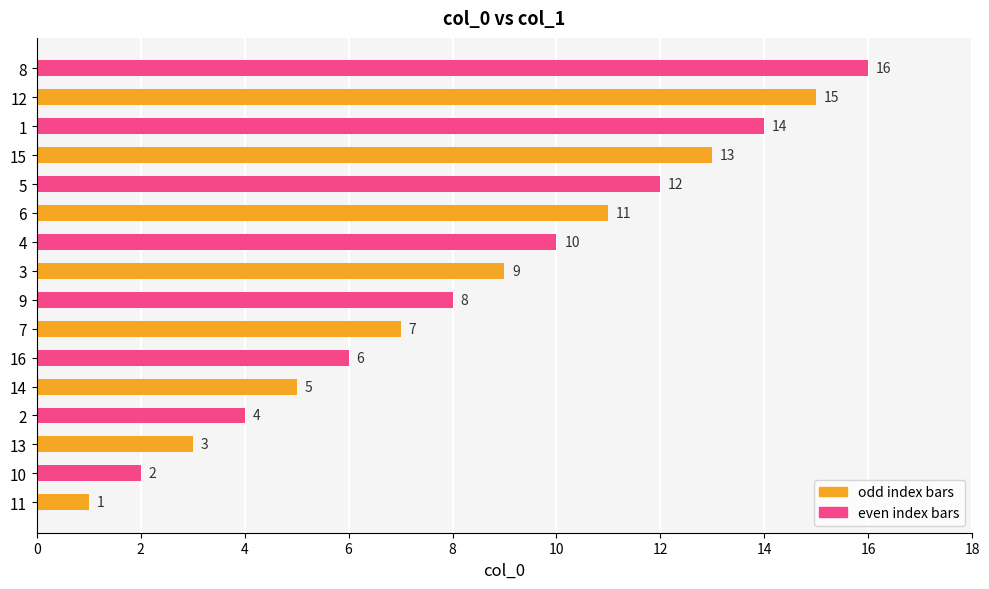

Which label corresponds to the largest value in the chart?

8